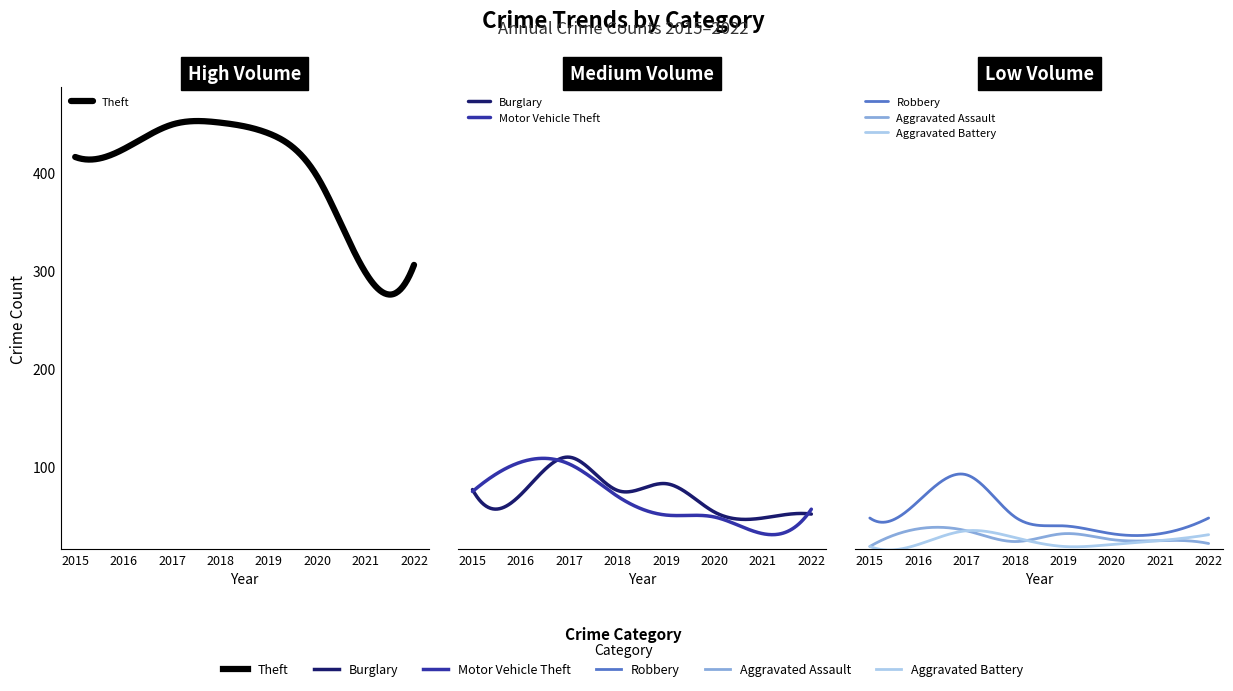

Reading left to right, list all the values displayed in this chart.

Theft: 2015=416	2016=424	2017=449	2018=451	2019=440	2020=396	2021=298	2022=306
Burglary: 2015=77	2016=72	2017=110	2018=76	2019=83	2020=54	2021=48	2022=52
Motor Vehicle Theft: 2015=75	2016=105	2017=103	2018=70	2019=51	2020=49	2021=32	2022=57
Robbery: 2015=48	2016=65	2017=92	2018=49	2019=40	2020=32	2021=32	2022=48
Aggravated Assault: 2015=19	2016=37	2017=35	2018=24	2019=32	2020=26	2021=25	2022=22
Aggravated Battery: 2015=19	2016=21	2017=35	2018=28	2019=19	2020=21	2021=25	2022=31